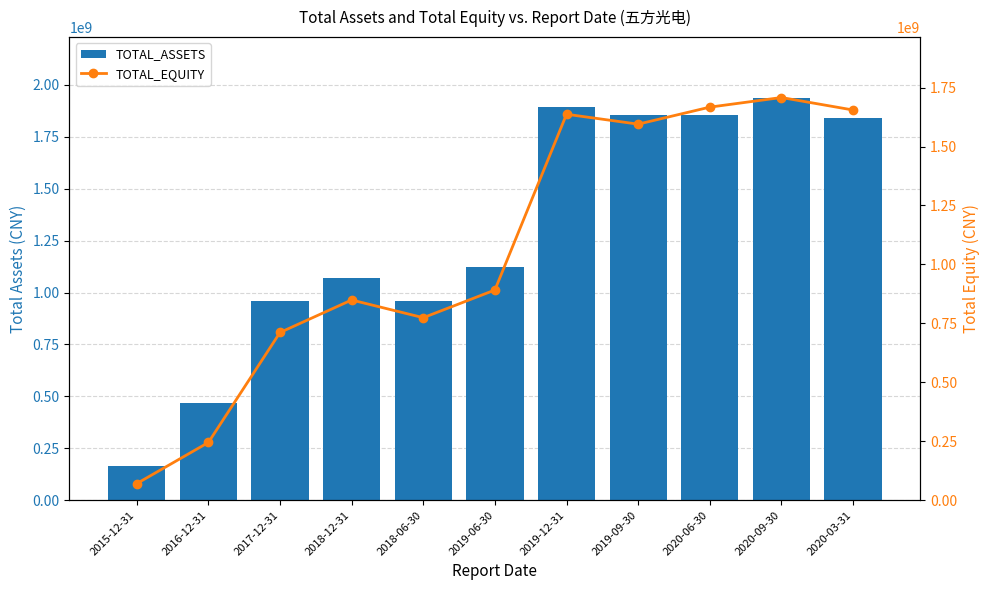

Which has a higher value, 2019-06-30 or 2019-12-31?

2019-12-31